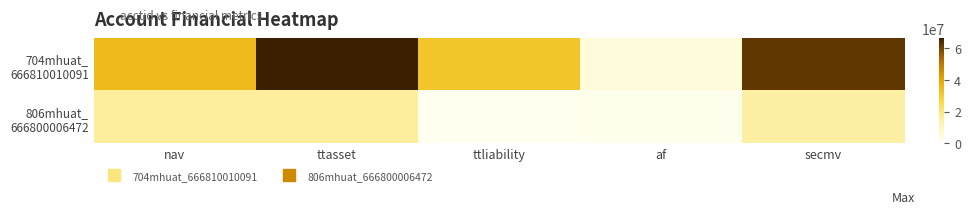

What is the spread (max minus min) of values at ttasset?

50267661